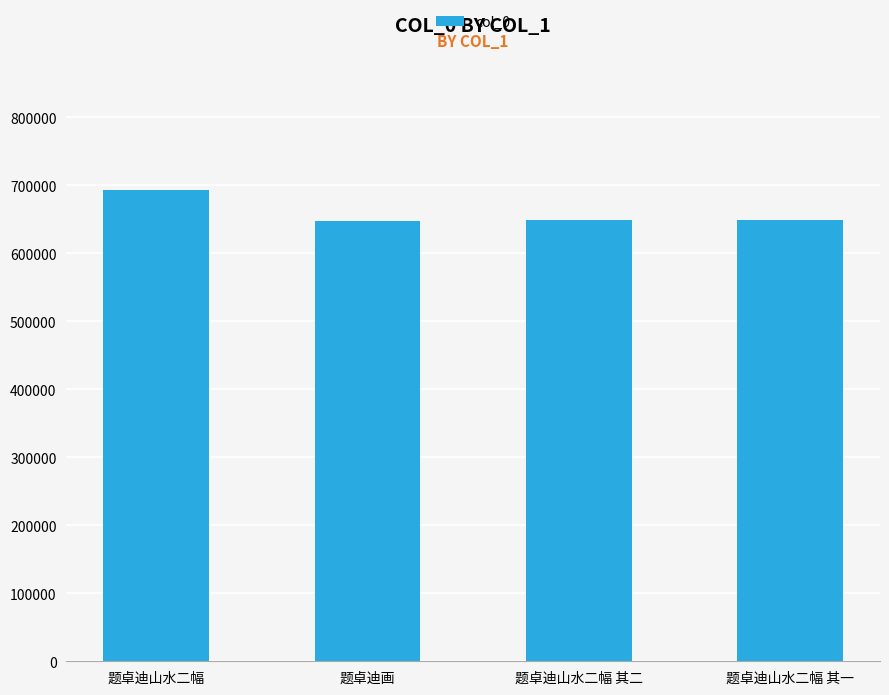

What value does the data have at 题卓迪山水二幅 其二, to the nearest 10?

649290